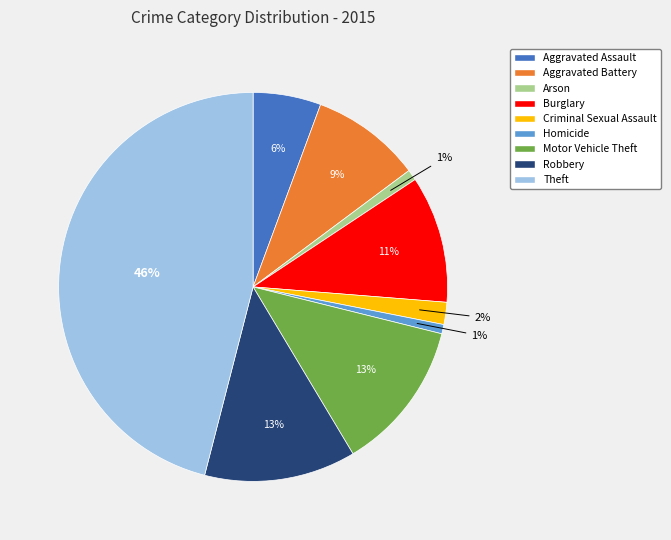

What is the largest slice in the pie chart?

Theft